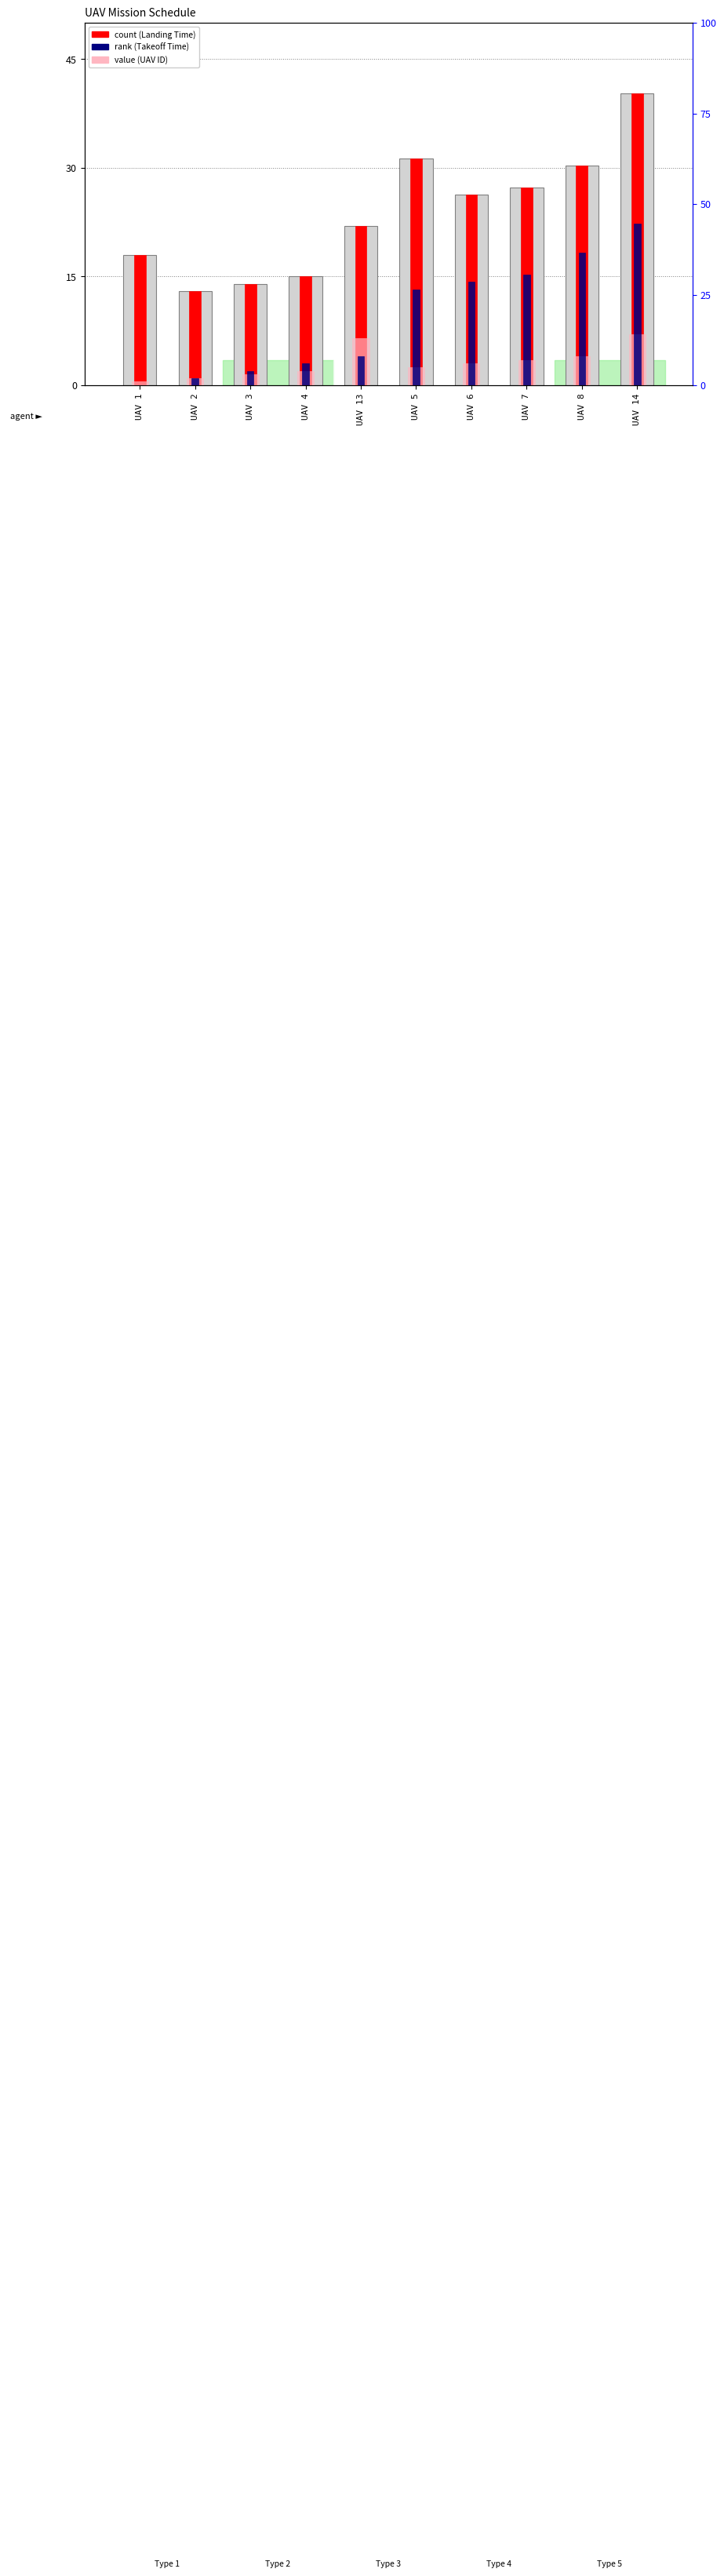

What is the difference between the second highest and minimum values in the rank (Takeoff Time) series?

18.2